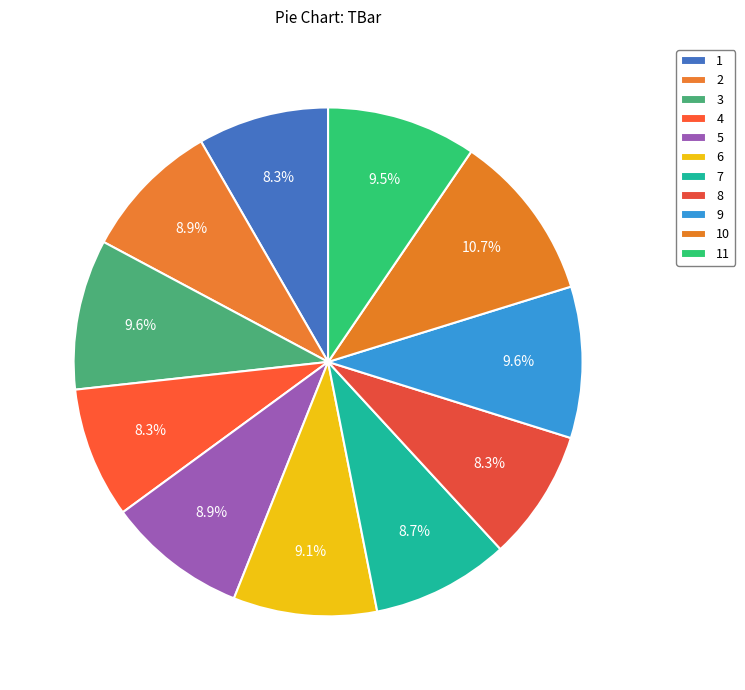

Combined, do 9 and 6 account for over 50%?

No